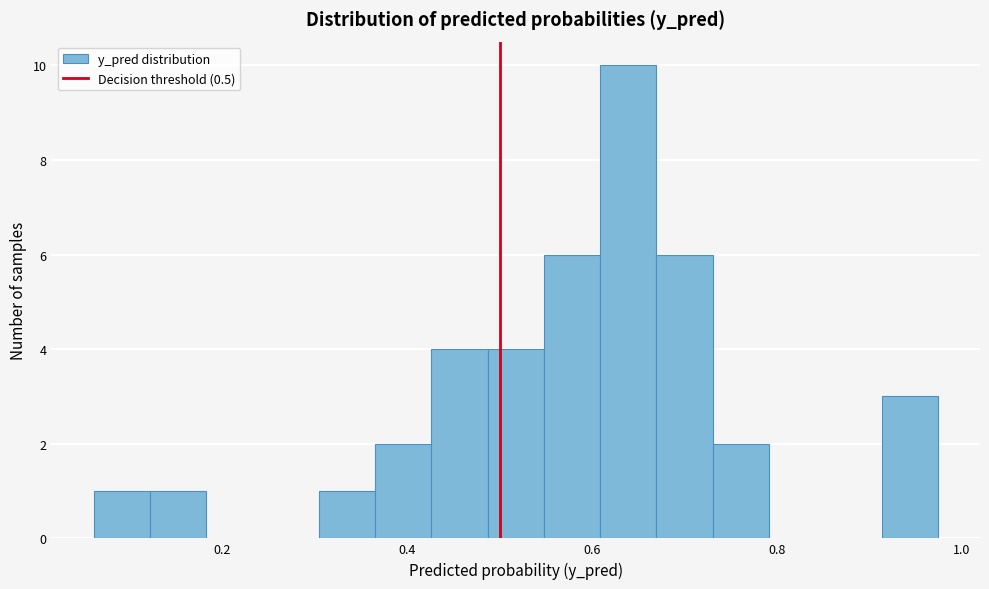

Around what value on the x-axis is the tallest bar? Give the approximate position of its centre, as read against the axis.

0.64